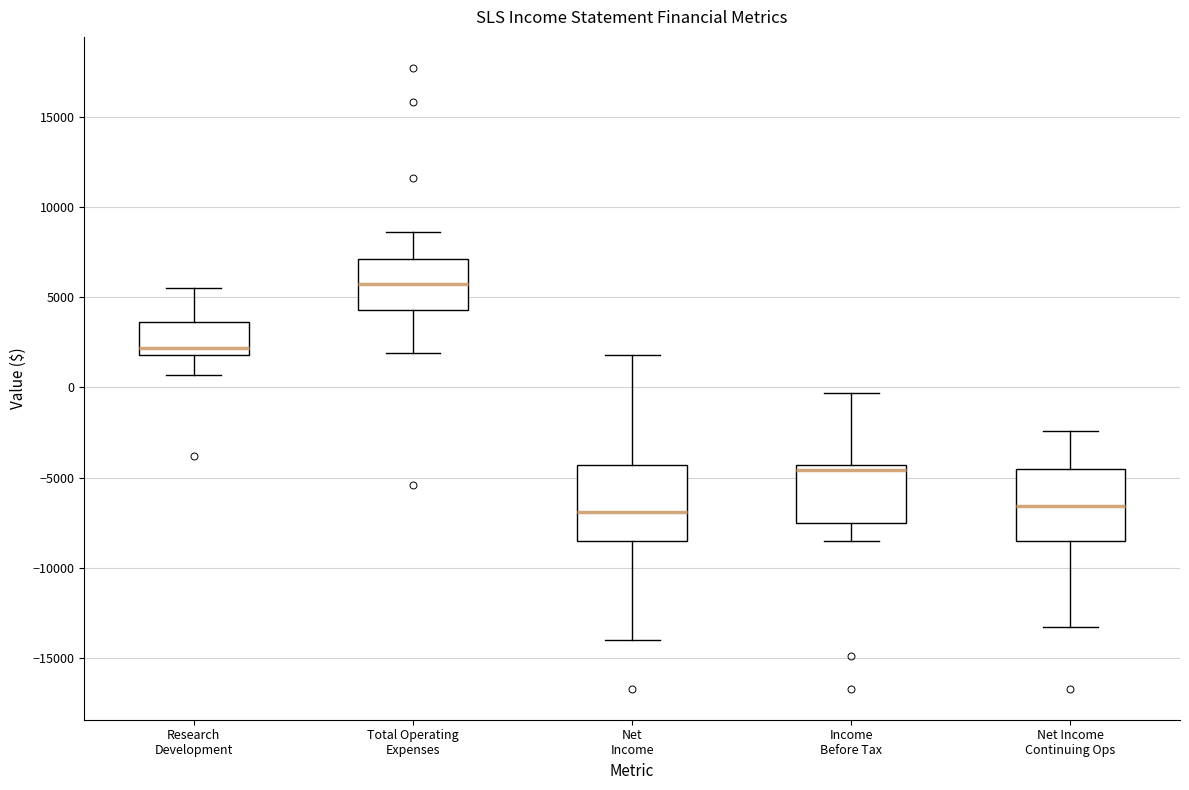

Where is the upper edge of the box for Income Before Tax on the y-axis? The values are not printed on the chart, so give them approximately, as read against the axis.

-4500